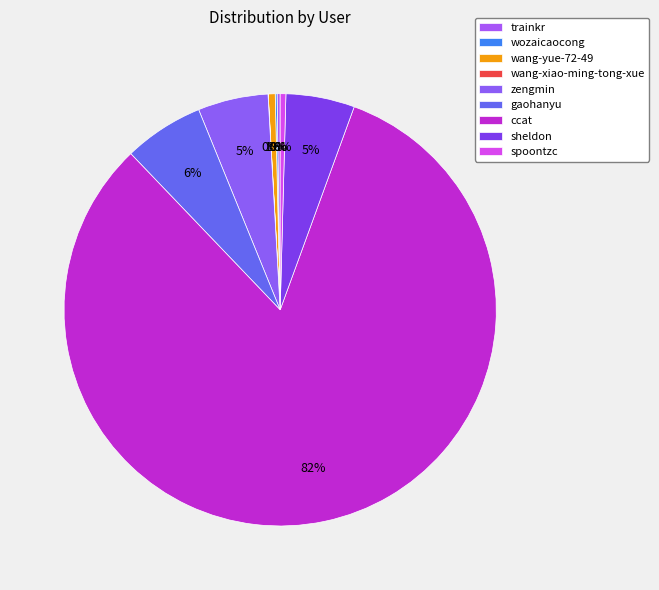

To the nearest percent, what is the combined percentage of wang-yue-72-49 and trainkr?

1%